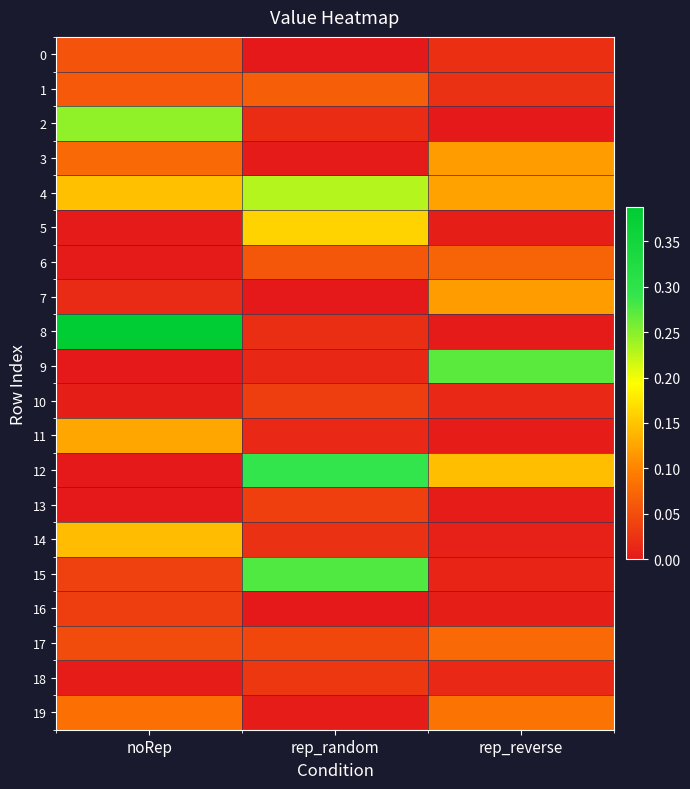

Which label corresponds to the smallest value in the chart?

rep_random